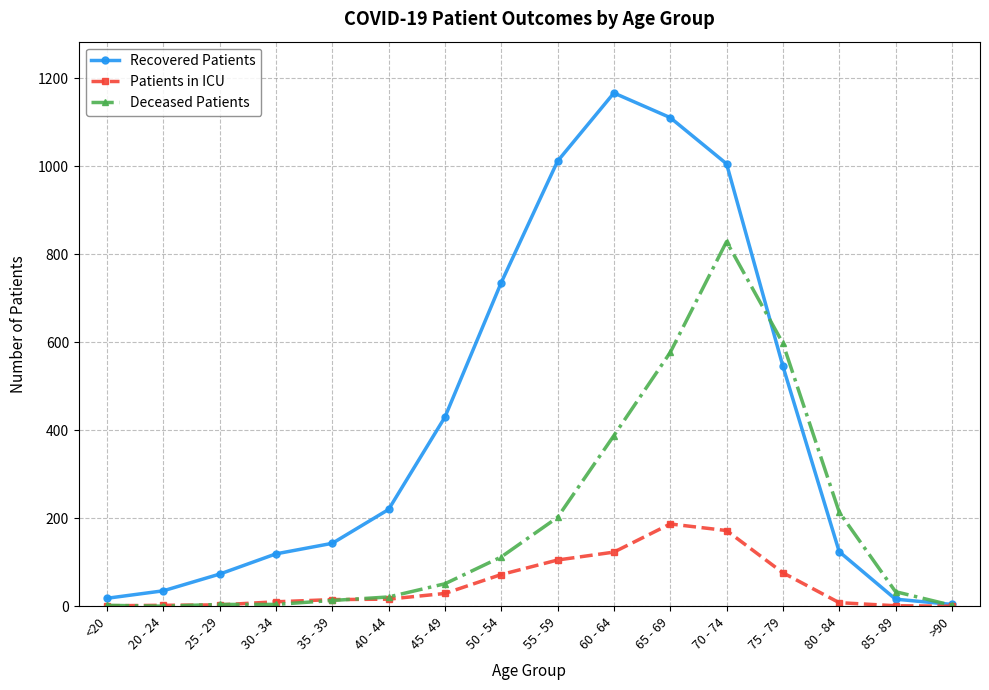

True or false: Patients in ICU has more than 0 interior local peaks.

True